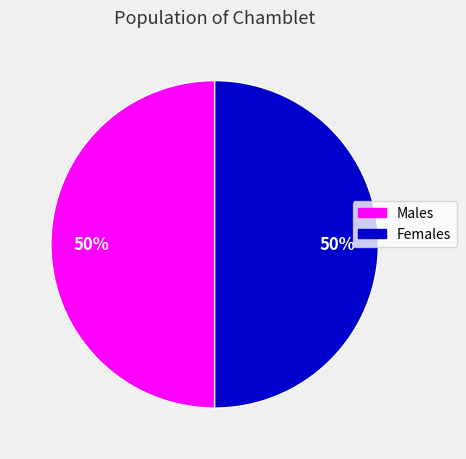

To the nearest percent, what is the average slice percentage?

50%